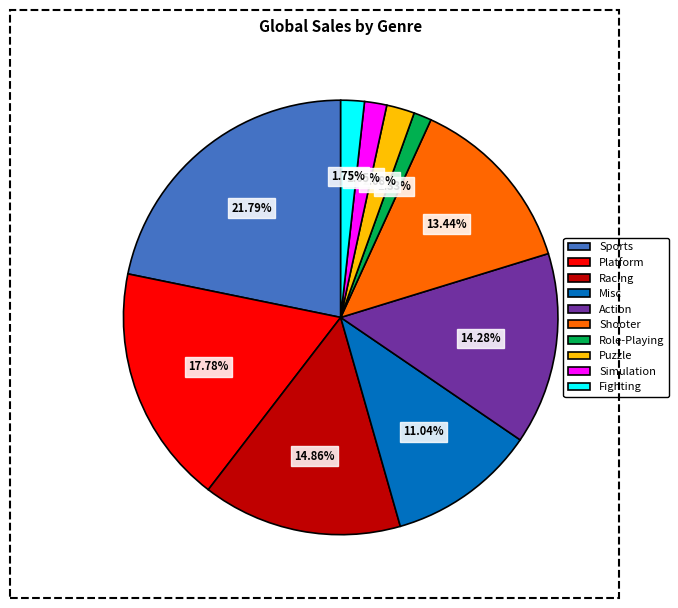

To the nearest percent, what is the difference between the Platform and Simulation slice percentages?

16%